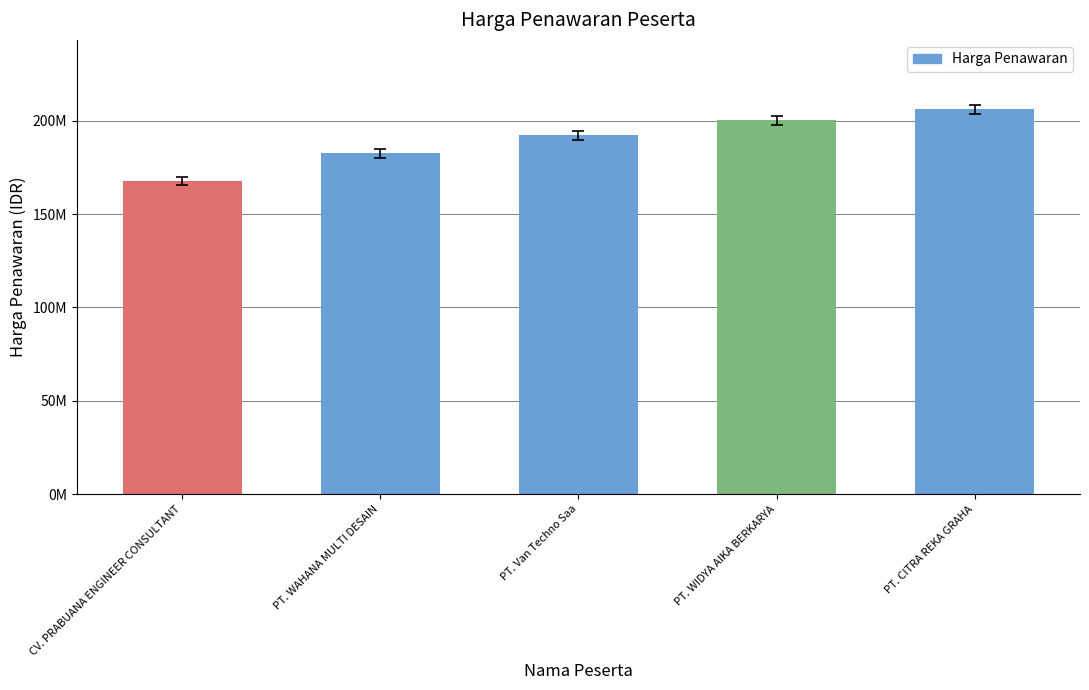

Does the chart contain any negative values?

No